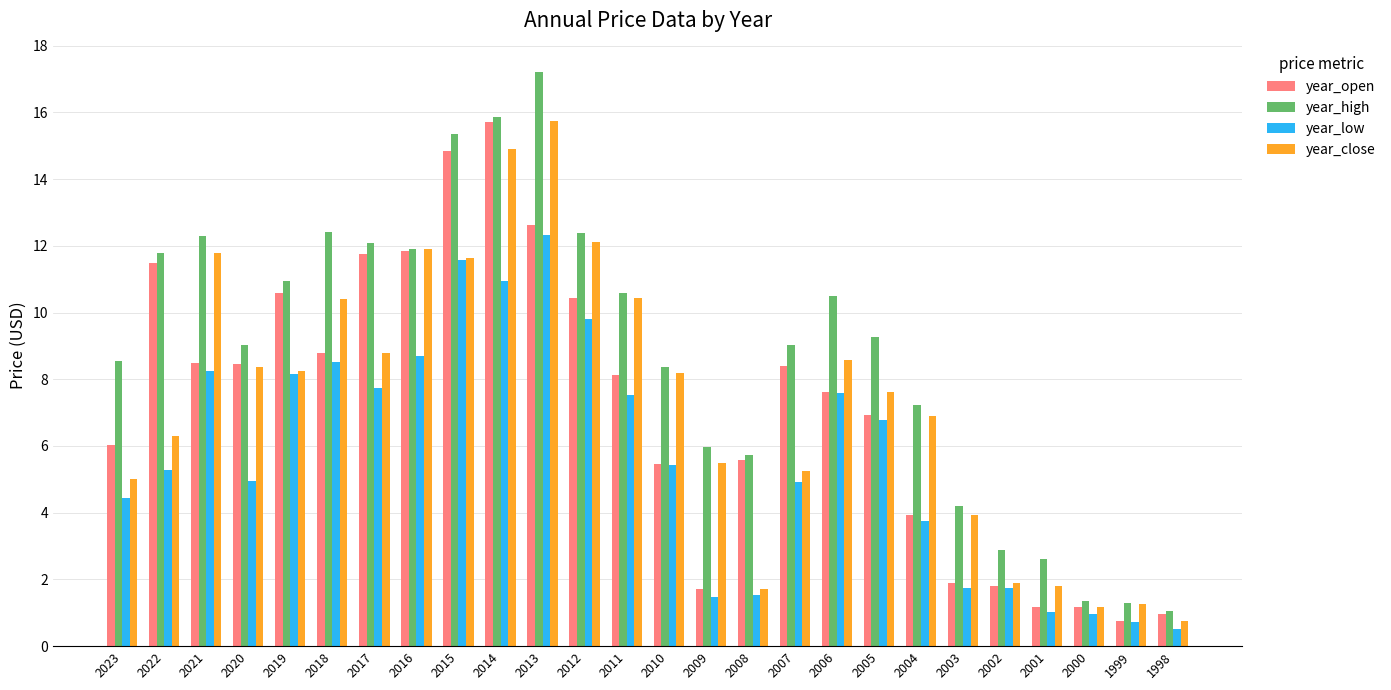

Which series has the largest total across all categories?

year_high